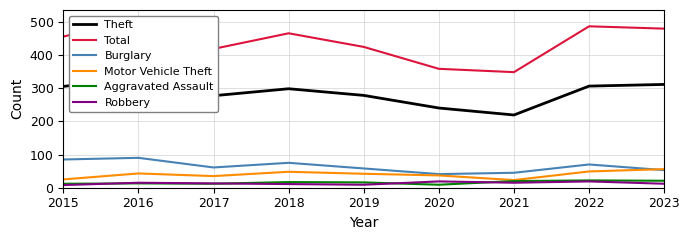

What is the difference between the second highest and minimum values in the Burglary series?

44